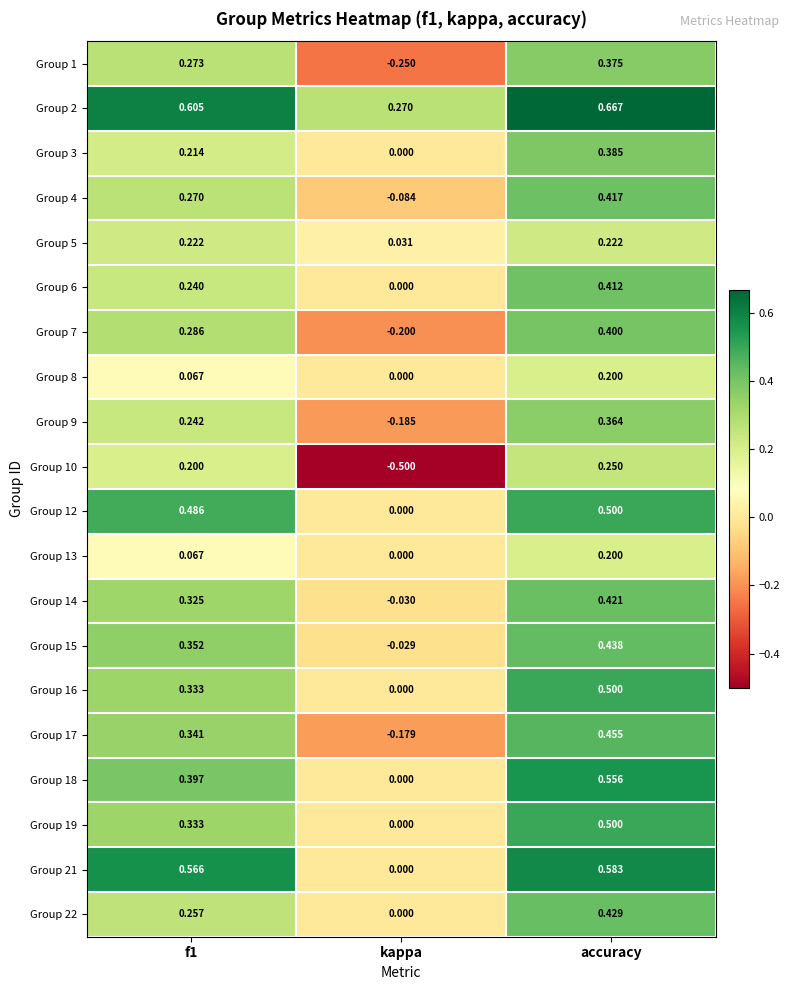

Is the value of Group 12 at accuracy greater than the value of Group 3 at accuracy?

Yes